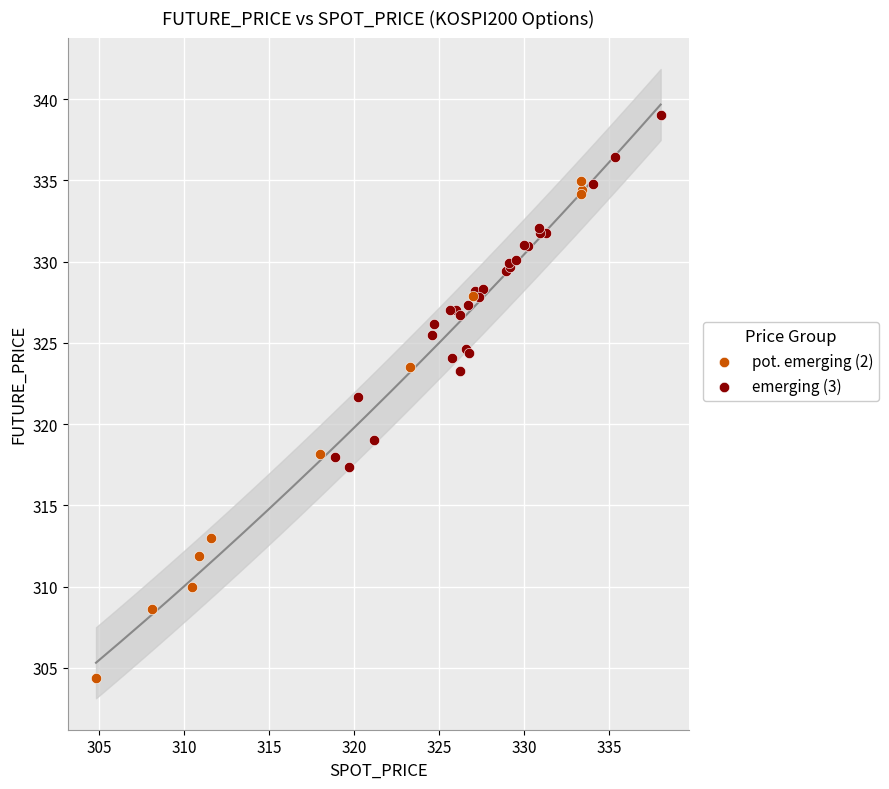

Which series contains the lowest Y value?

pot. emerging (2)